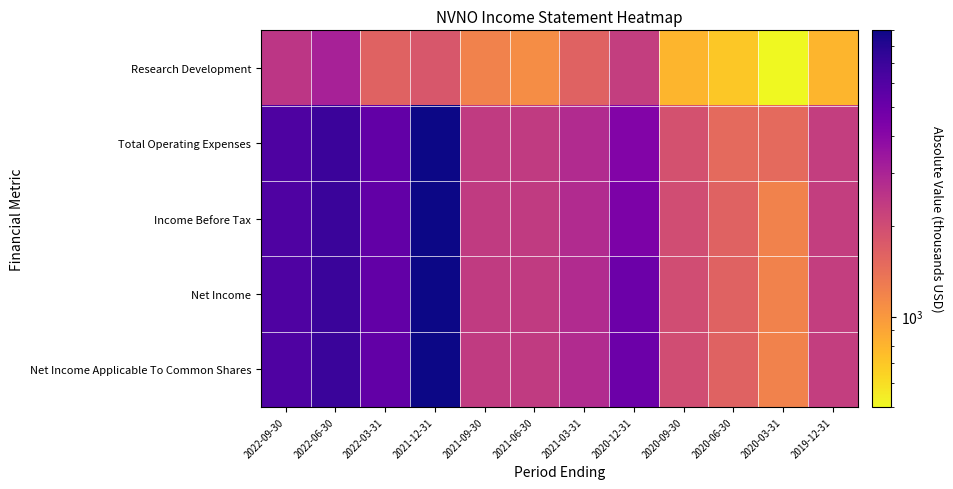

Reading right to left, what are all the values shown in this chart?

Research Development: 2019-12-31=800	2020-03-31=500	2020-06-30=700	2020-09-30=800	2020-12-31=2300	2021-03-31=1600	2021-06-30=1100	2021-09-30=1200	2021-12-31=1800	2022-03-31=1600	2022-06-30=3100	2022-09-30=2500
Total Operating Expenses: 2019-12-31=2300	2020-03-31=1500	2020-06-30=1500	2020-09-30=1900	2020-12-31=4200	2021-03-31=2800	2021-06-30=2400	2021-09-30=2400	2021-12-31=9000	2022-03-31=5300	2022-06-30=7000	2022-09-30=6200
Income Before Tax: 2019-12-31=2300	2020-03-31=1200	2020-06-30=1600	2020-09-30=2000	2020-12-31=4400	2021-03-31=2800	2021-06-30=2400	2021-09-30=2400	2021-12-31=9000	2022-03-31=5300	2022-06-30=7100	2022-09-30=6100
Net Income: 2019-12-31=2300	2020-03-31=1200	2020-06-30=1600	2020-09-30=2000	2020-12-31=5000	2021-03-31=2800	2021-06-30=2400	2021-09-30=2400	2021-12-31=9000	2022-03-31=5300	2022-06-30=7100	2022-09-30=6100
Net Income Applicable To Common Shares: 2019-12-31=2300	2020-03-31=1200	2020-06-30=1600	2020-09-30=2000	2020-12-31=5000	2021-03-31=2800	2021-06-30=2400	2021-09-30=2400	2021-12-31=9000	2022-03-31=5300	2022-06-30=7100	2022-09-30=6100